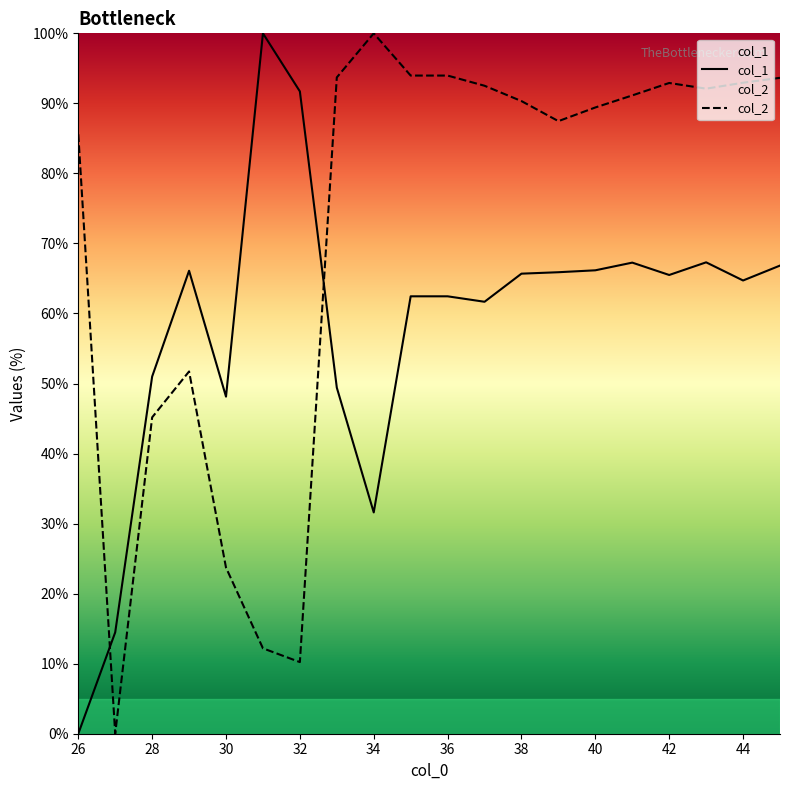

What is the average value of the col_2 series?

71.6